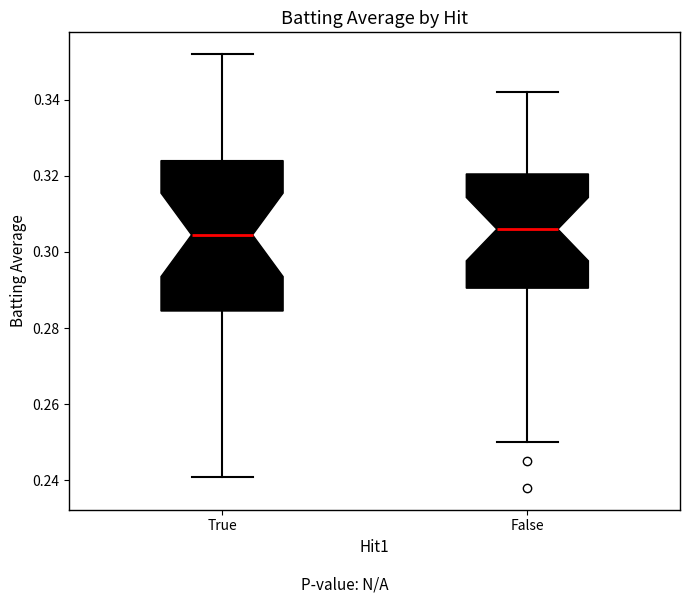

Where does the upper whisker of the box for True end on the y-axis? The values are not printed on the chart, so give them approximately, as read against the axis.

0.352